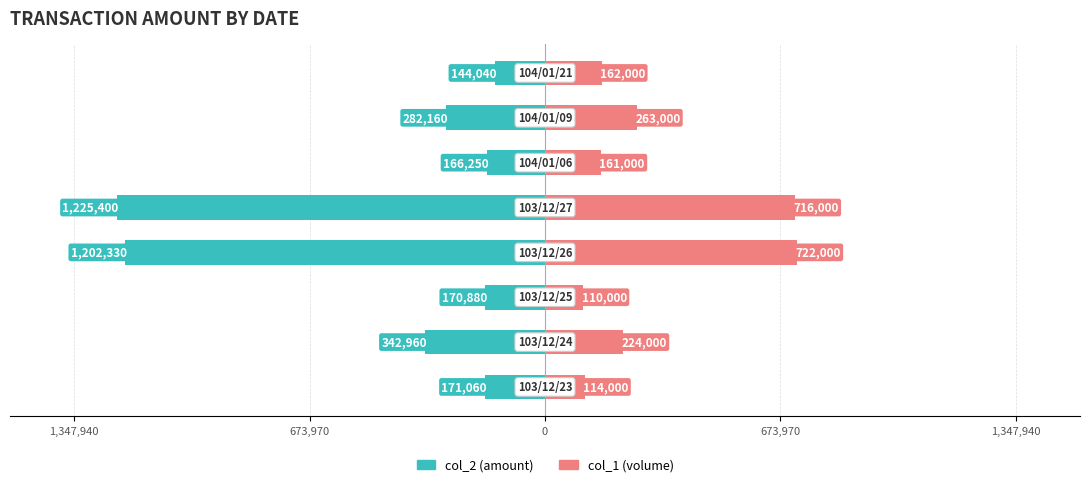

Reading left to right, transcribe all the data shown in this chart.

col_2 (amount): -171060	-342960	-170880	-1202330	-1225400	-166250	-282160	-144040
col_1 (volume): 114000	224000	110000	722000	716000	161000	263000	162000